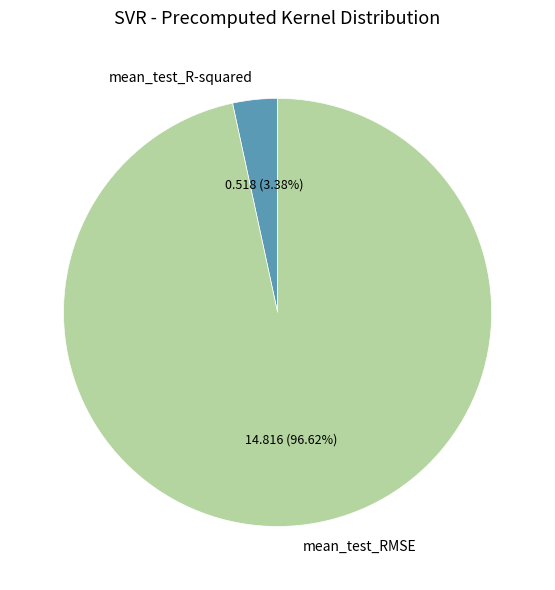

Which slice is the largest?

mean_test_RMSE